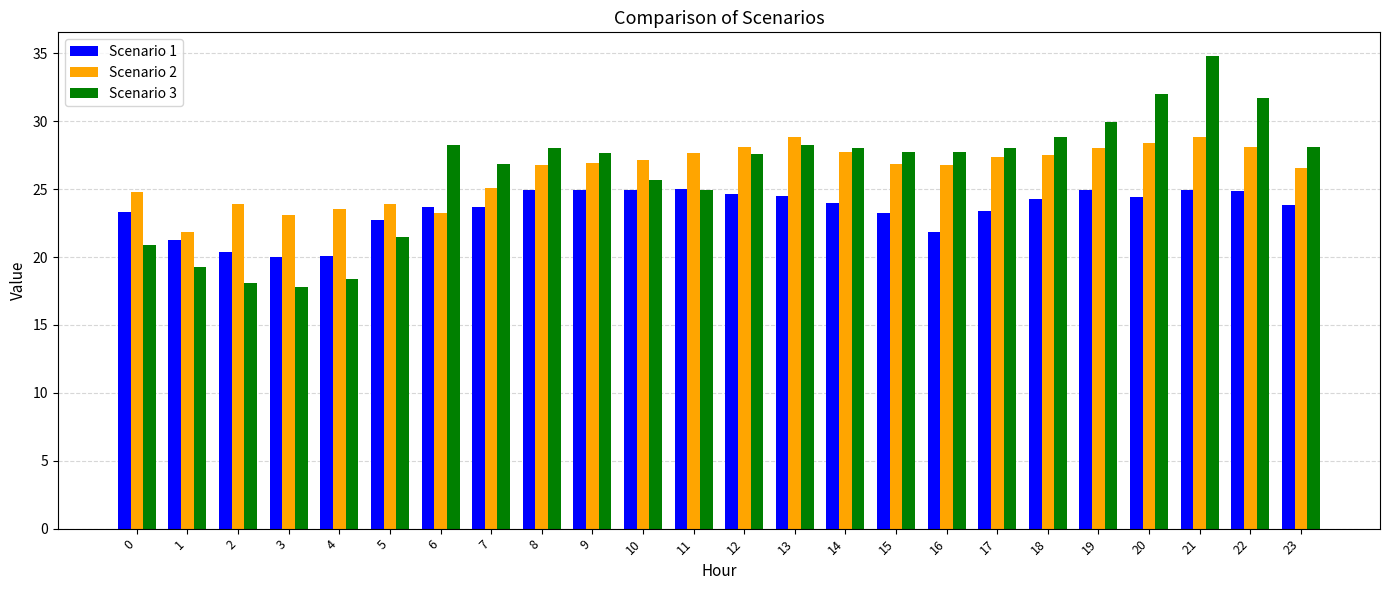

Is it true that Scenario 3 equals 13.6 at 10?

False